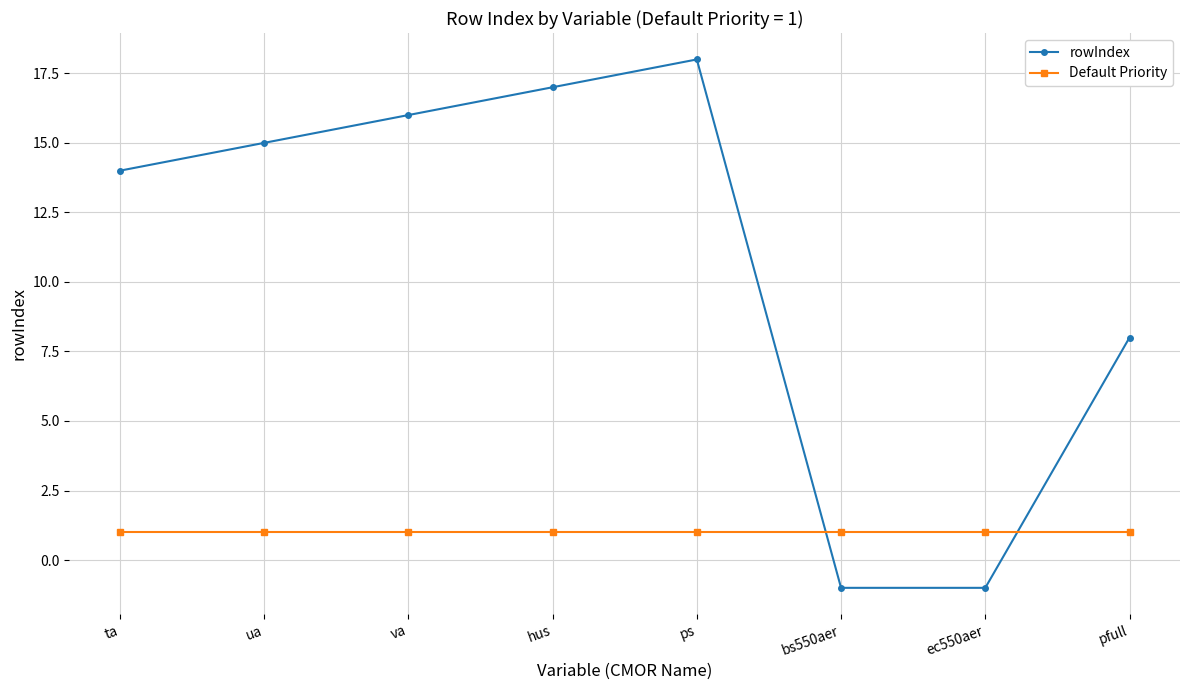

Rank the series at va from highest to lowest value.

rowIndex, Default Priority